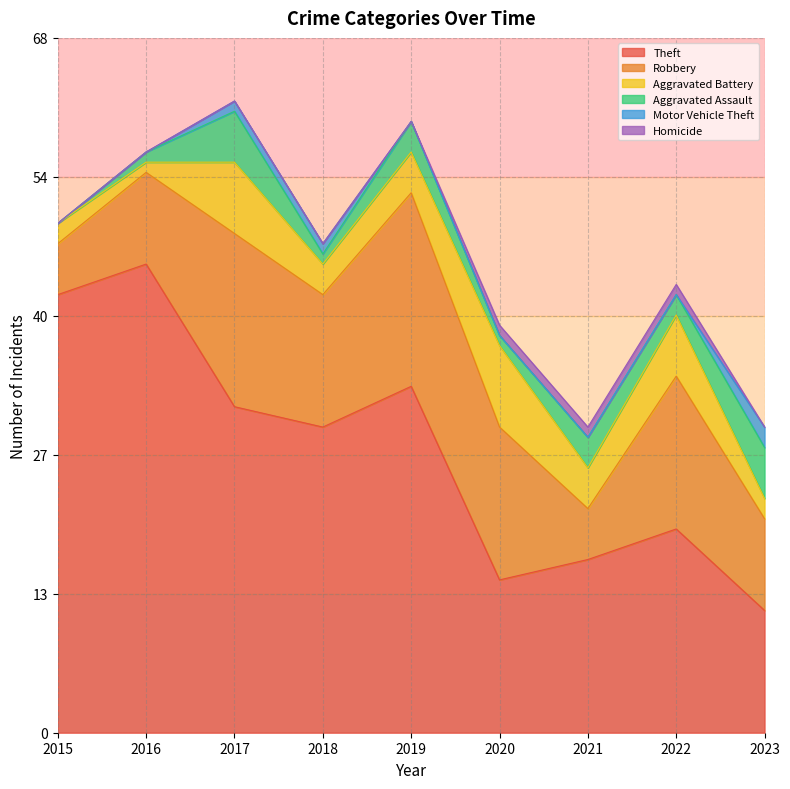

What is the difference between the highest and lowest values at 2015?

43